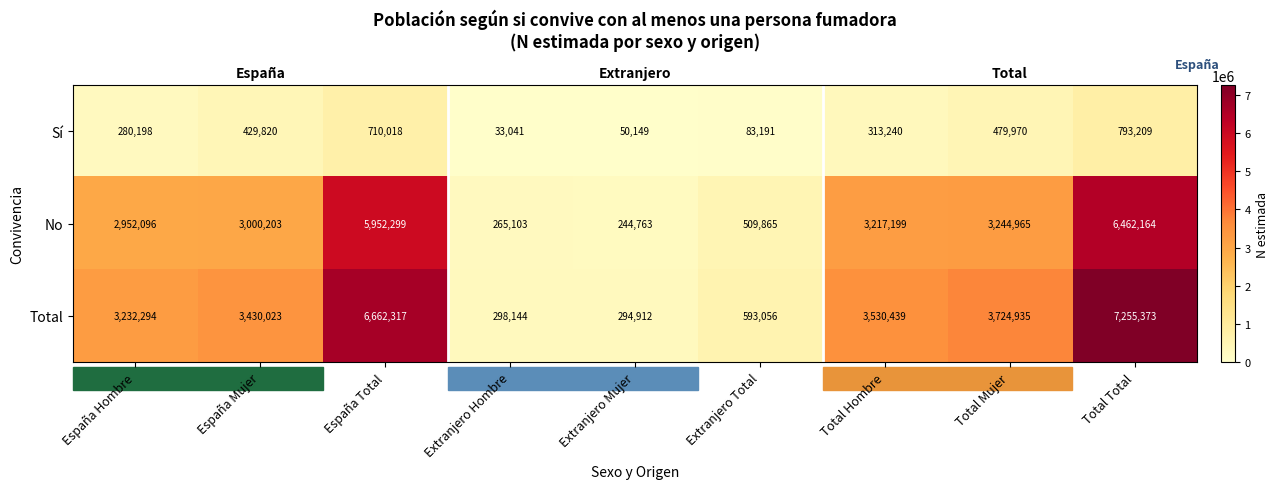

What is the difference between the Total values at Extranjero Total and España Mujer?

2836967